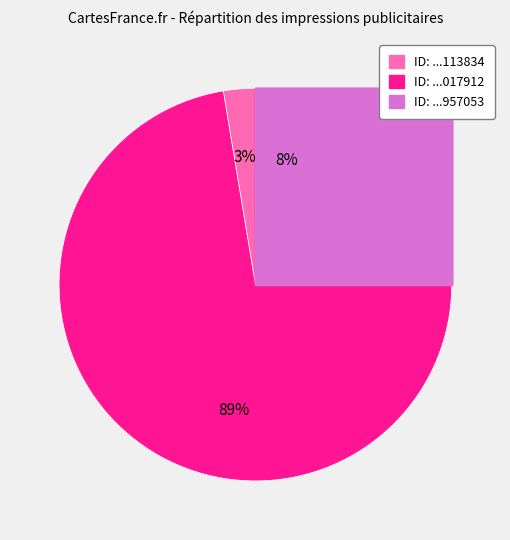

What is the change in value from 452869577113834 to 2818613414957053?

+111